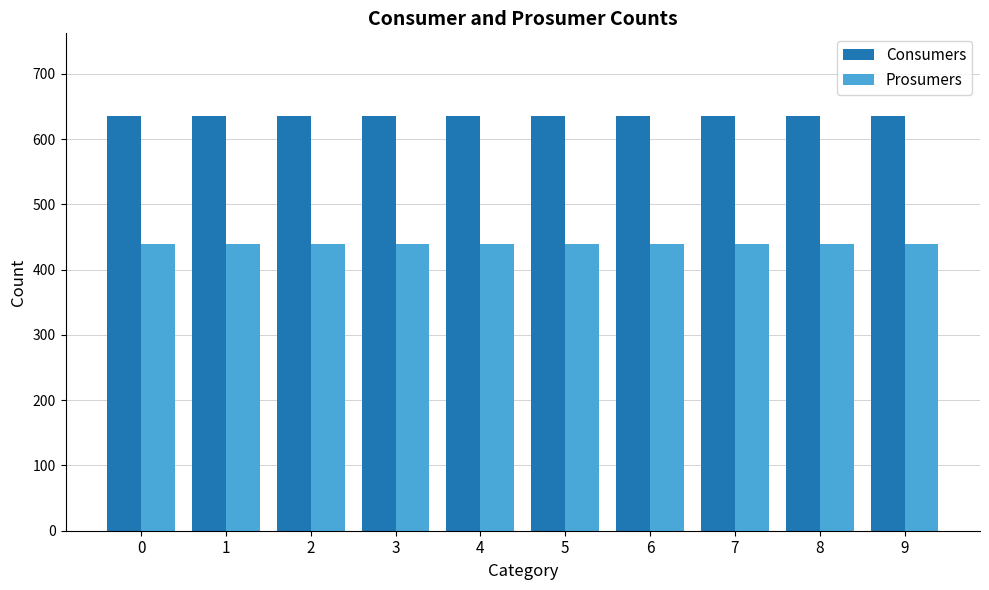

The Prosumers series shows 679 at 3. True or false?

False